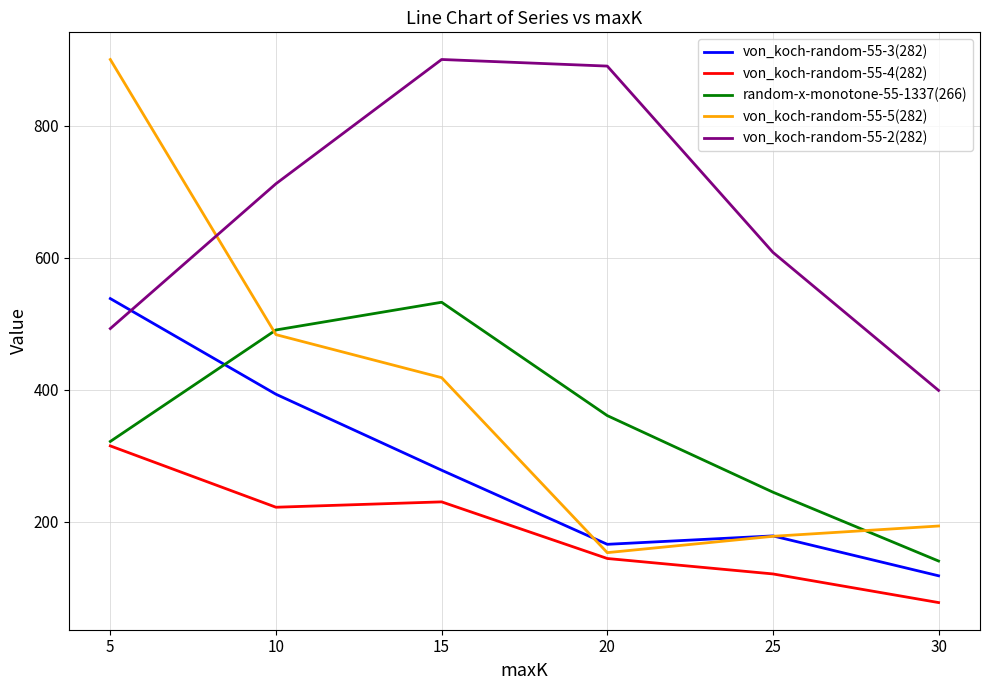

Rank the categories by random-x-monotone-55-1337(266) value from highest to lowest.

15, 10, 20, 5, 25, 30